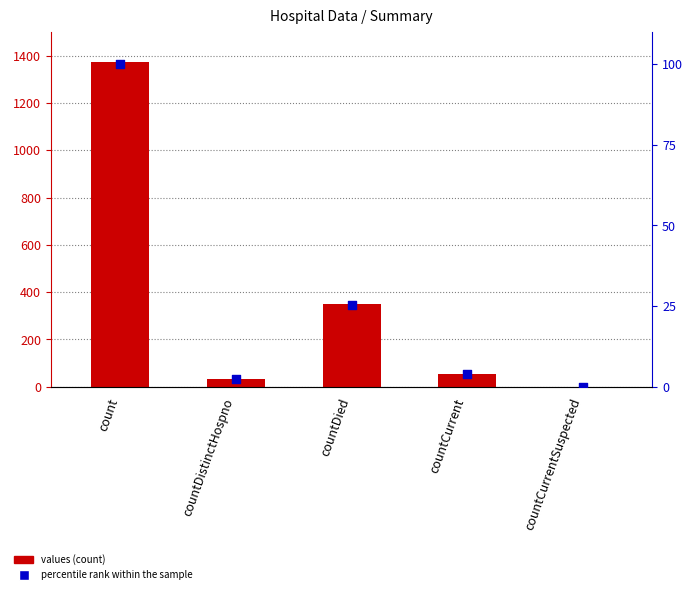

Which series has the largest total across all categories?

values